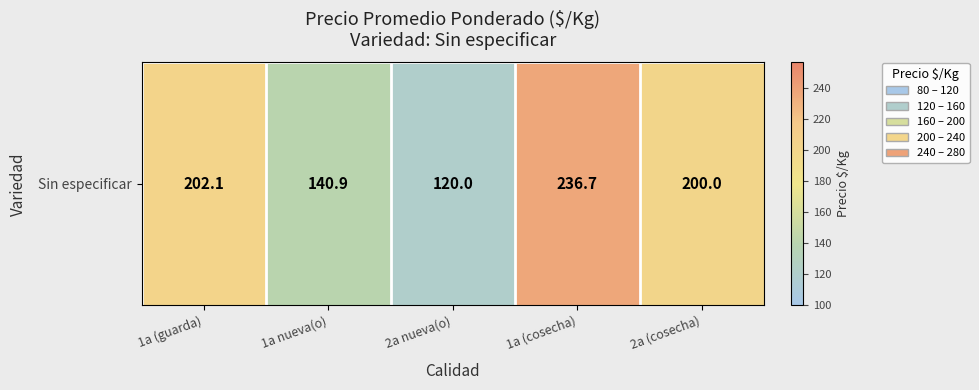

Which label corresponds to the largest value in the chart?

1a (cosecha)